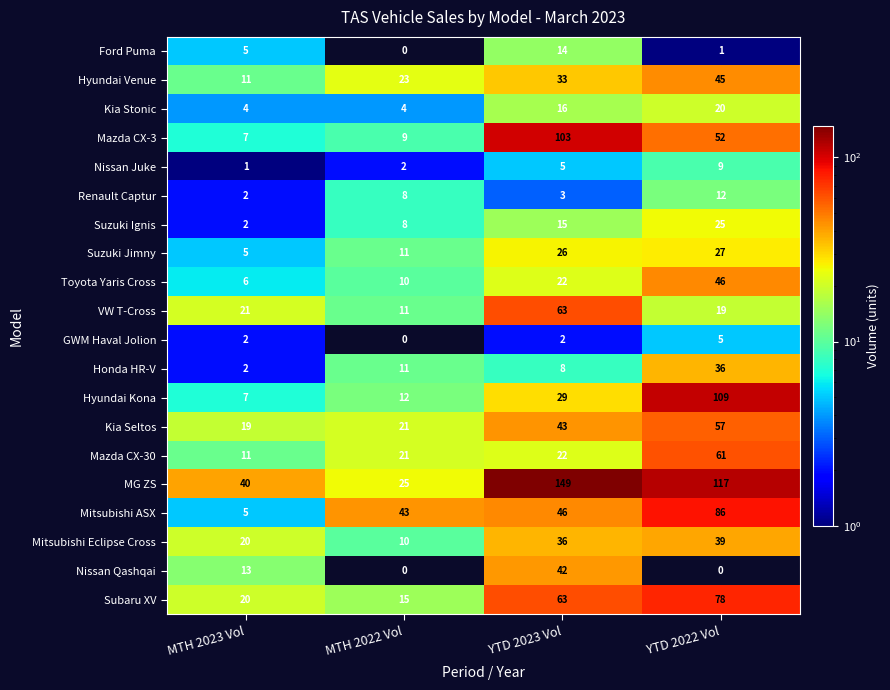

List the labels in order of Nissan Juke value, largest first.

YTD 2022 Vol, YTD 2023 Vol, MTH 2022 Vol, MTH 2023 Vol